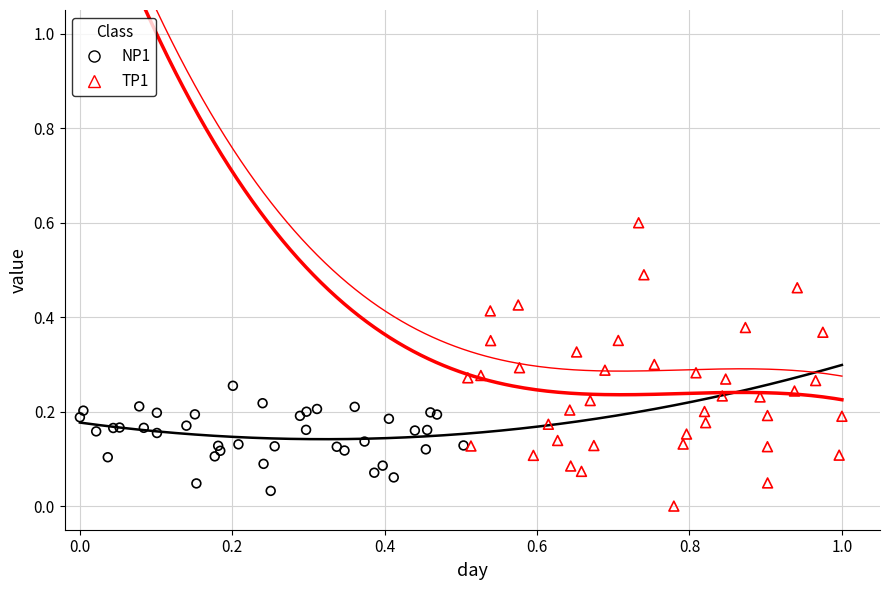

Which series has the largest Y range (max minus min)?

TP1